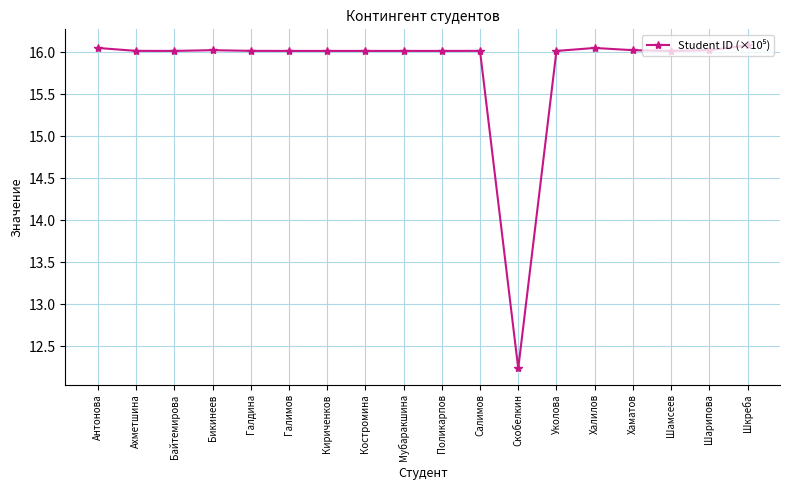

What is the label of the 18th point from the right?

Антонова